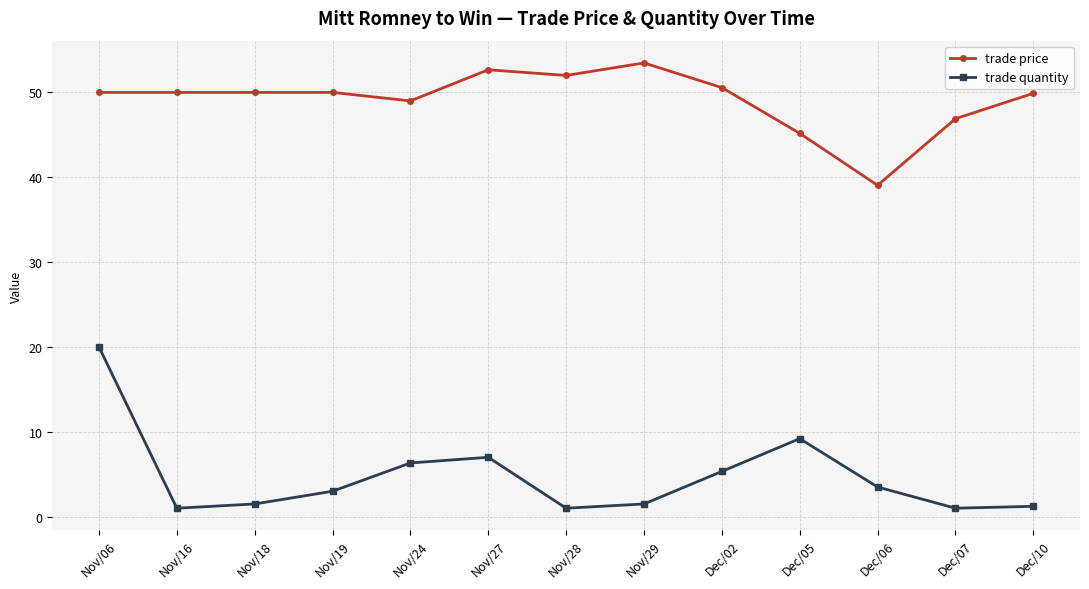

True or false: trade price and trade quantity intersect in this chart.

False